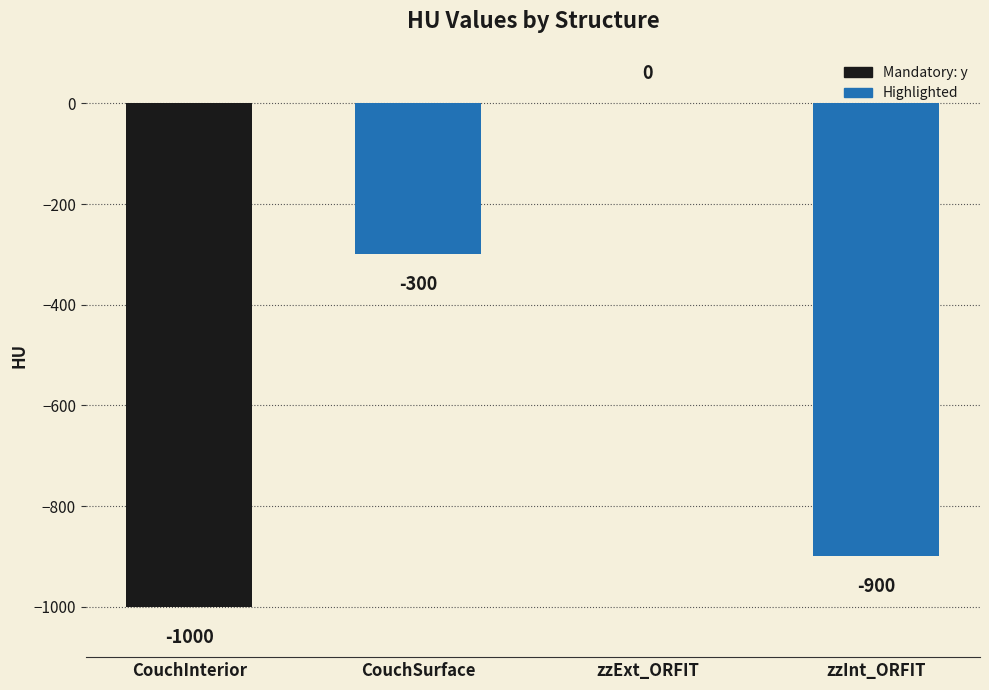

What value does the data have at CouchInterior, to the nearest 100?

-1000